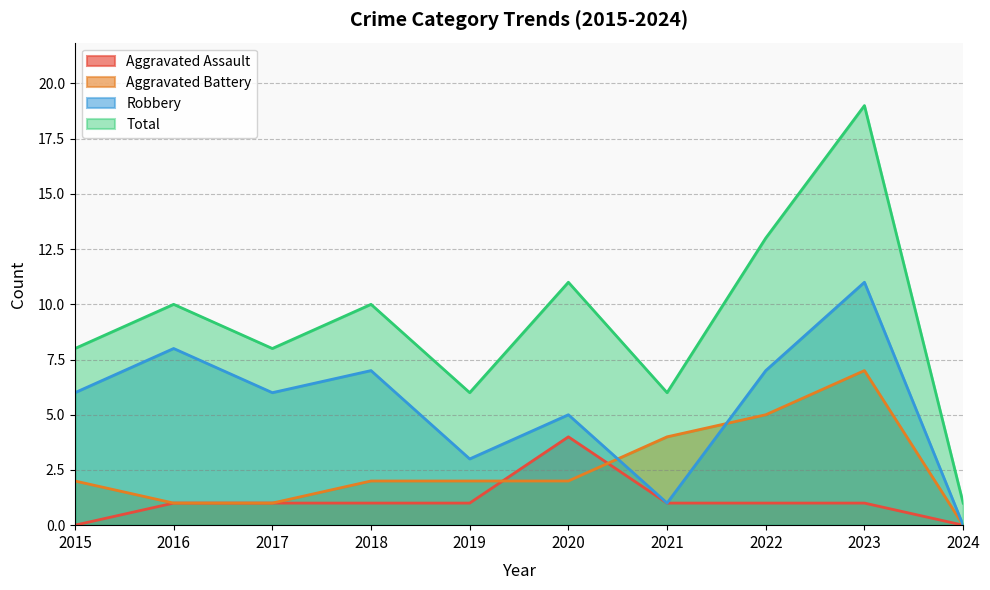

What is the value of the Aggravated Battery point at the 5th from the left?

2